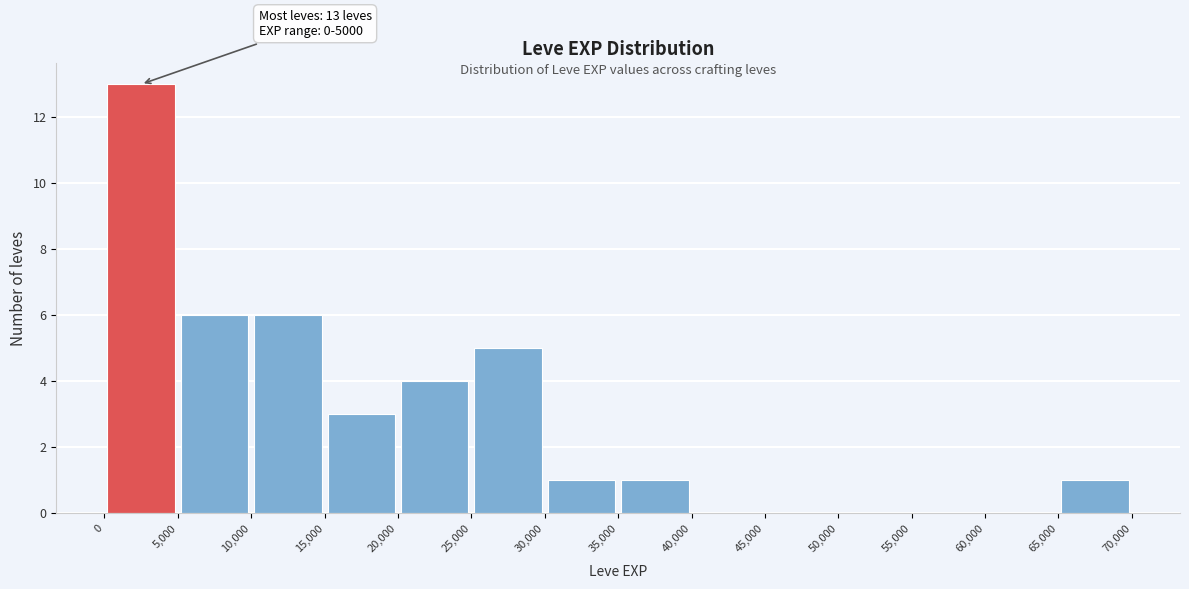

Which range on the x-axis has the tallest bar?

0 to 5,000